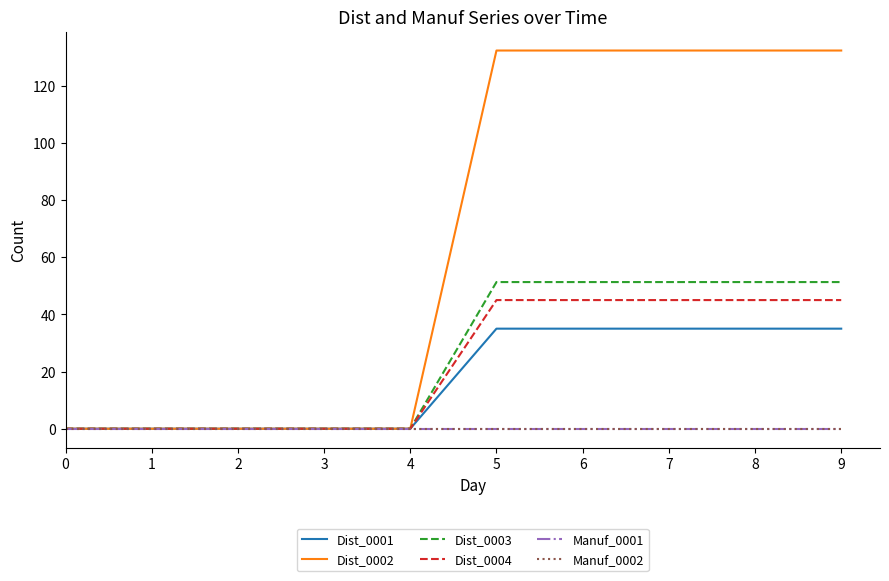

What is the sum of all Dist_0001 values?

175.0